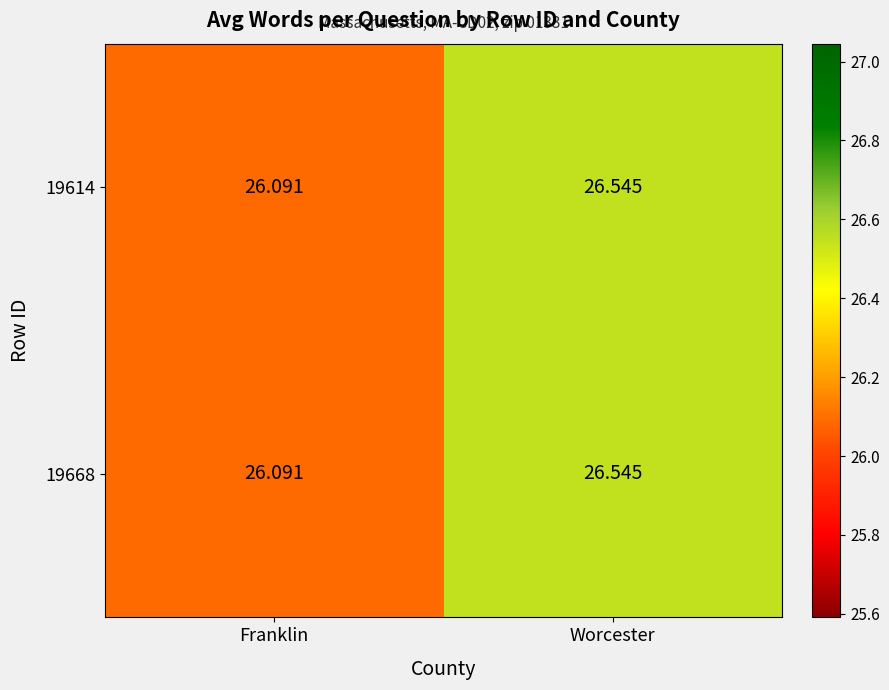

At which label does 19668 reach its minimum?

Franklin